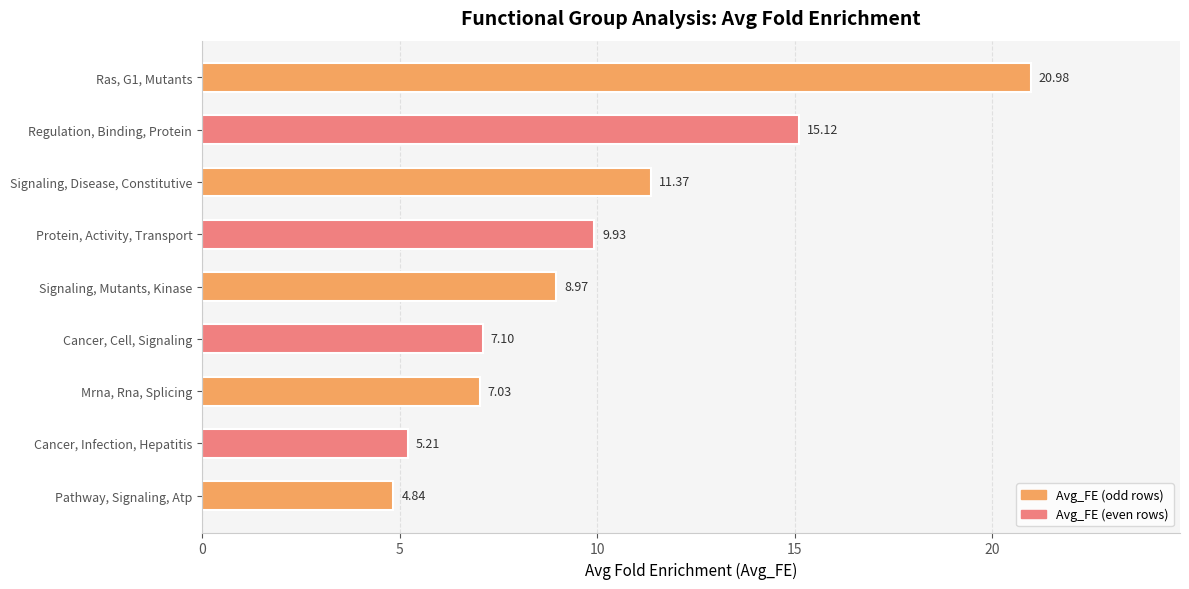

Which label corresponds to the smallest value in the chart?

Pathway, Signaling, Atp